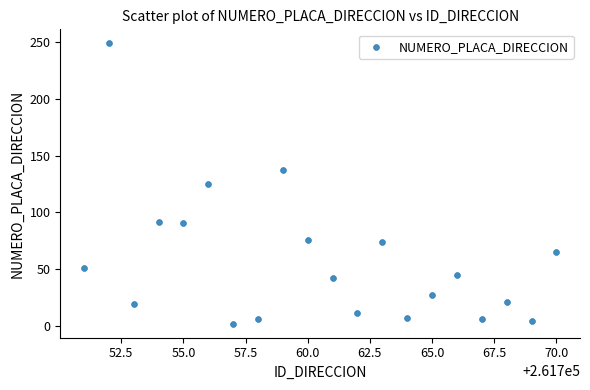

What is the range of Y values (max minus min)?

247